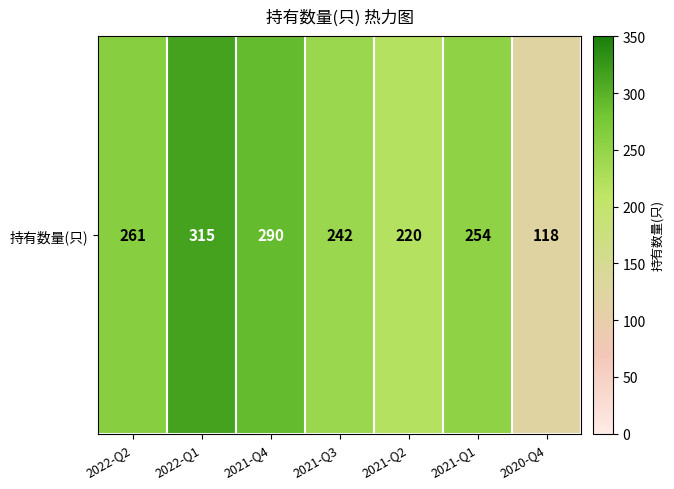

Where is the data nearest to the value 216?

2021-Q2